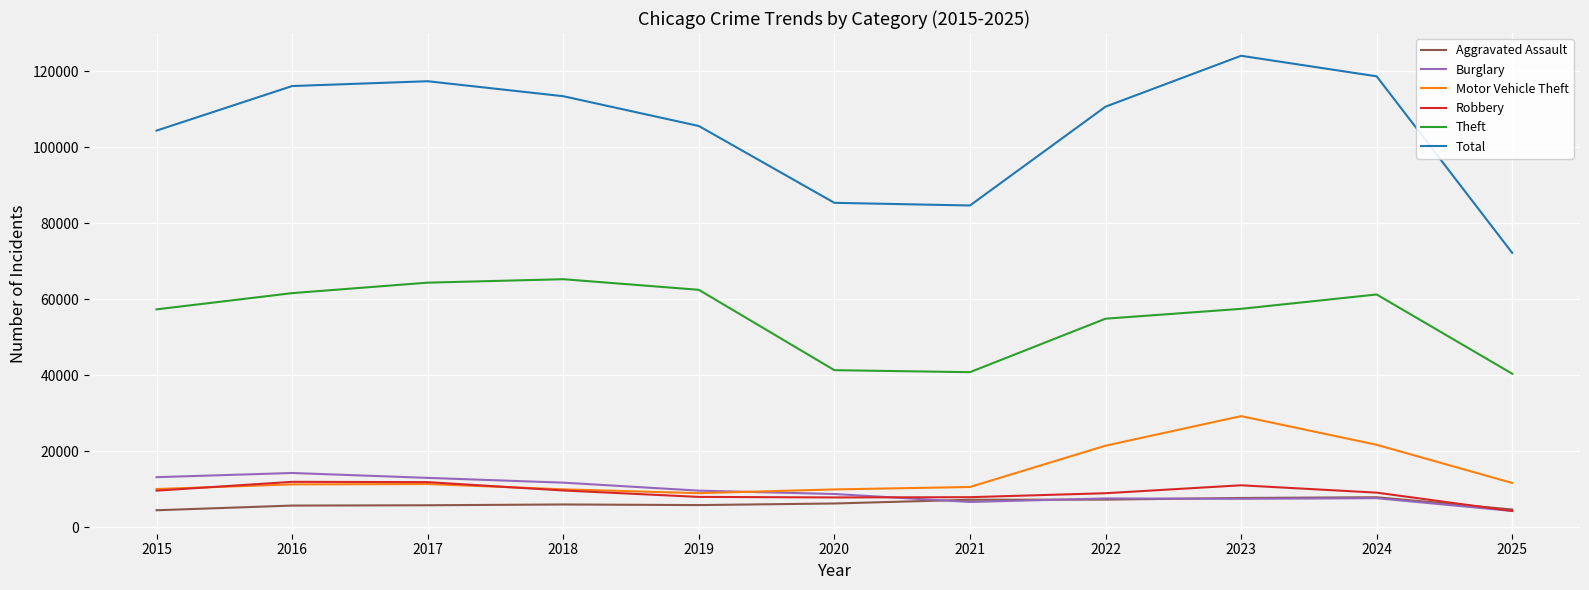

What is the lowest value of the Aggravated Assault series?

4480